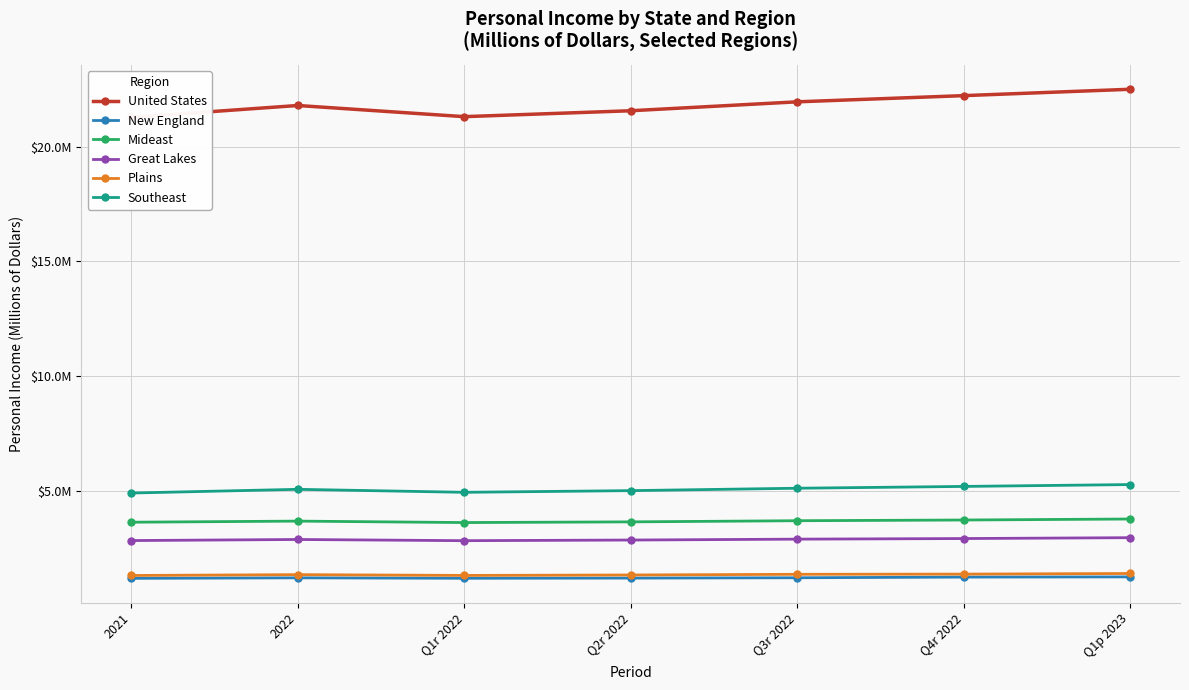

Where is the first local maximum for New England?

2022